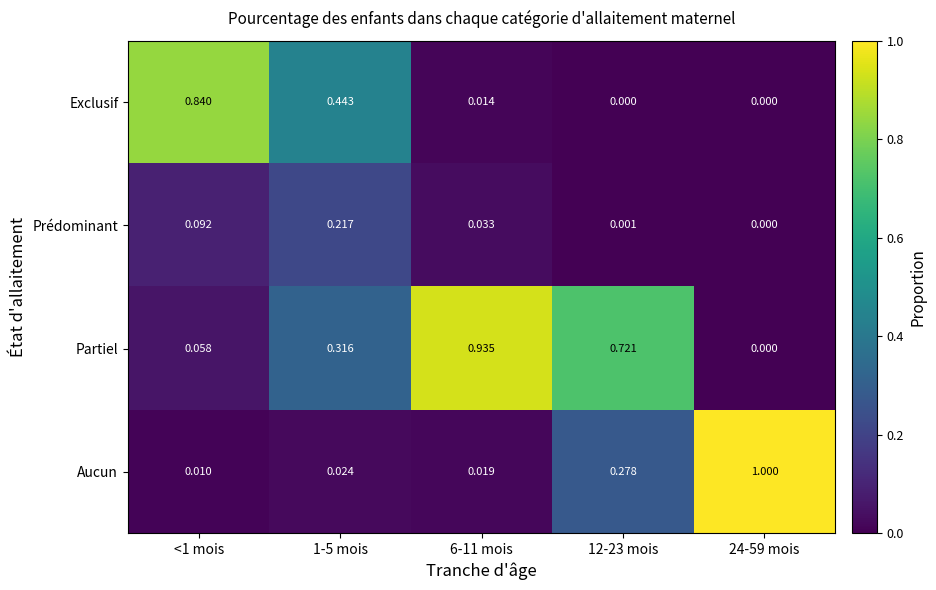

Between <1 mois and 24-59 mois, which series saw the biggest shift?

Aucun